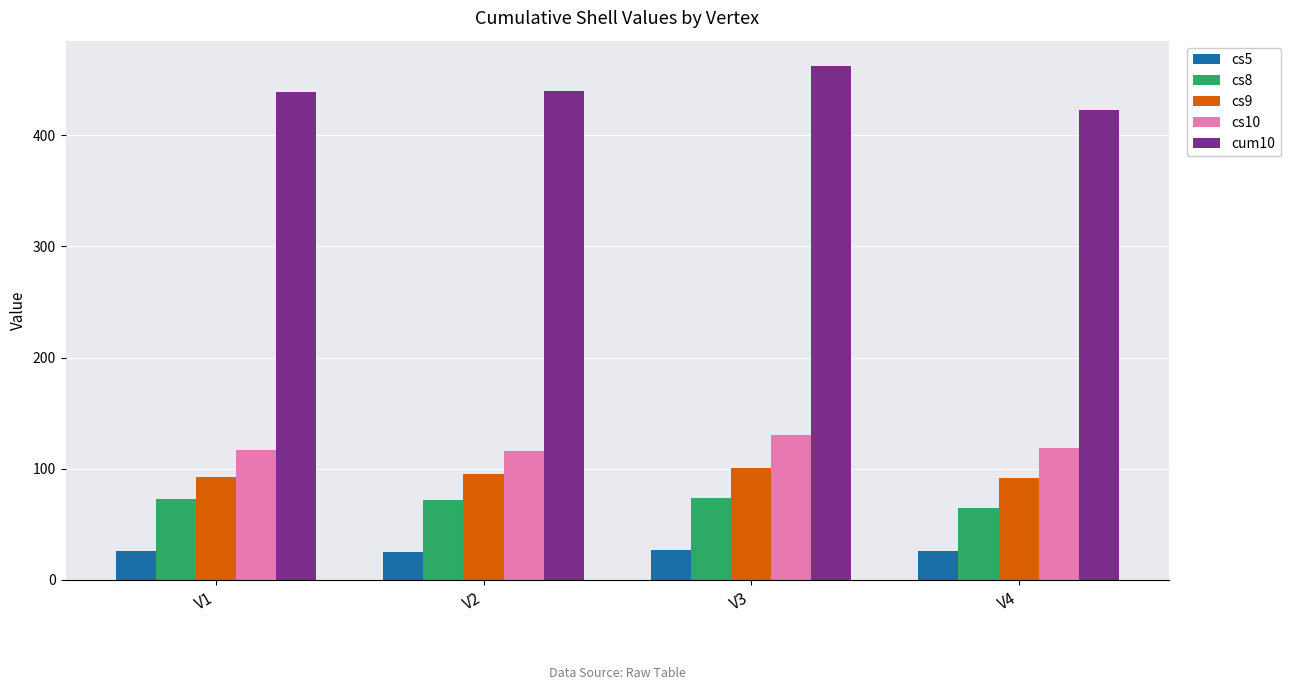

At which category is the sum across all series the highest?

V3